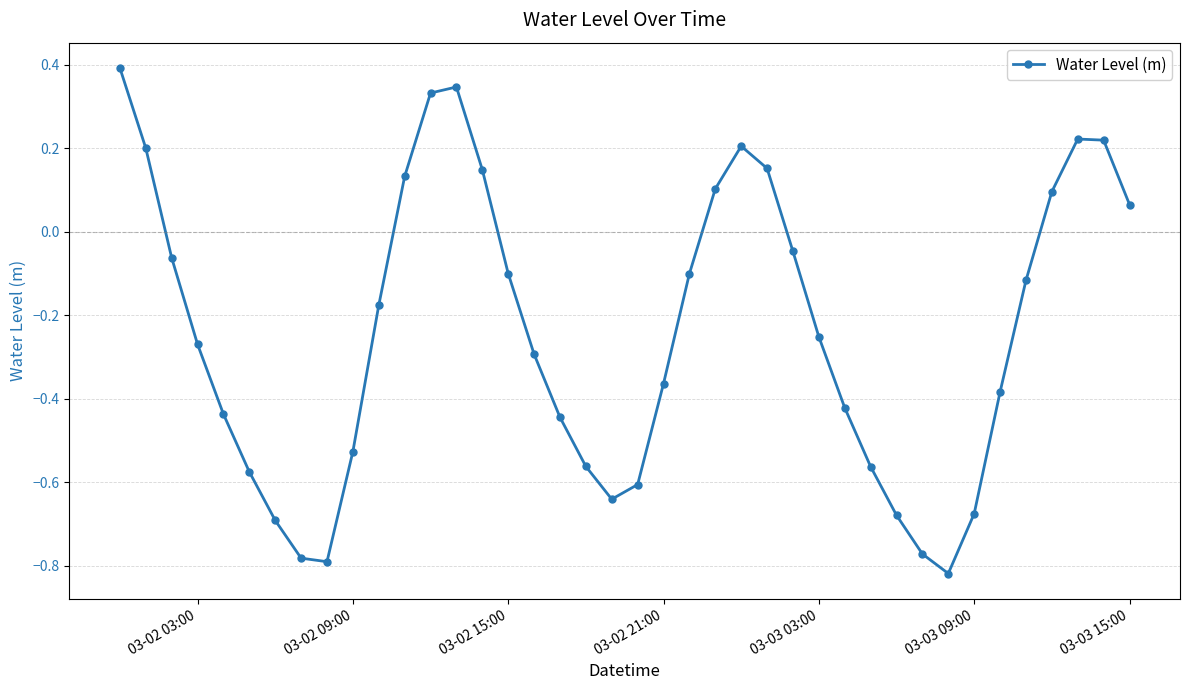

What is the greatest value displayed?

0.4